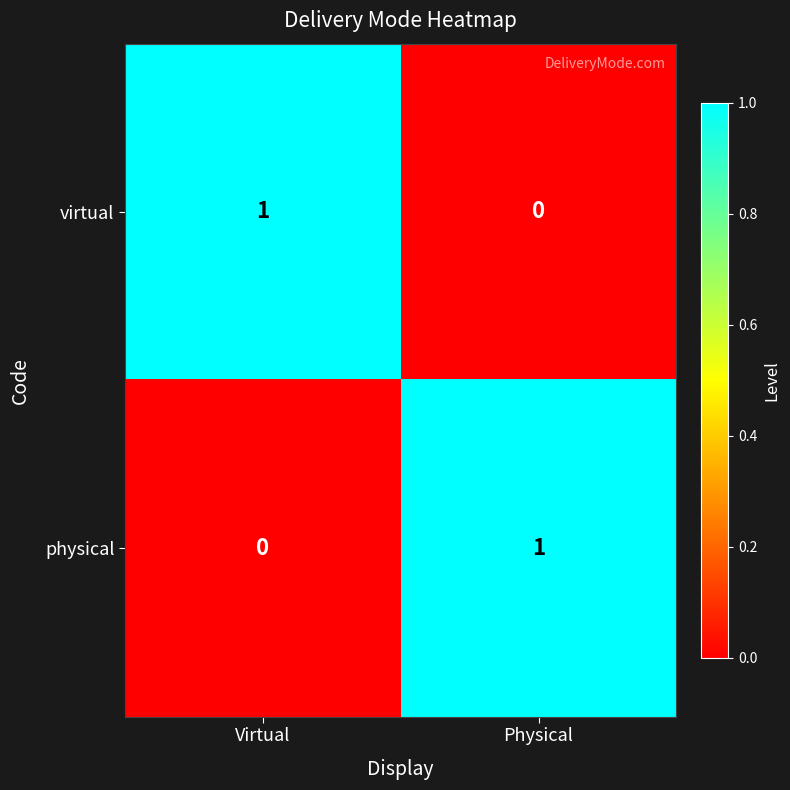

Rank the series at Virtual from lowest to highest value.

physical, virtual